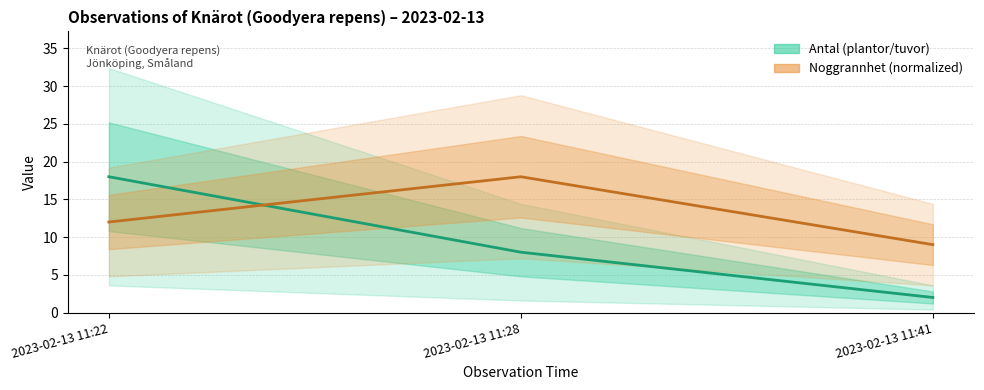

At how many categories does at least one series exceed 15?

2